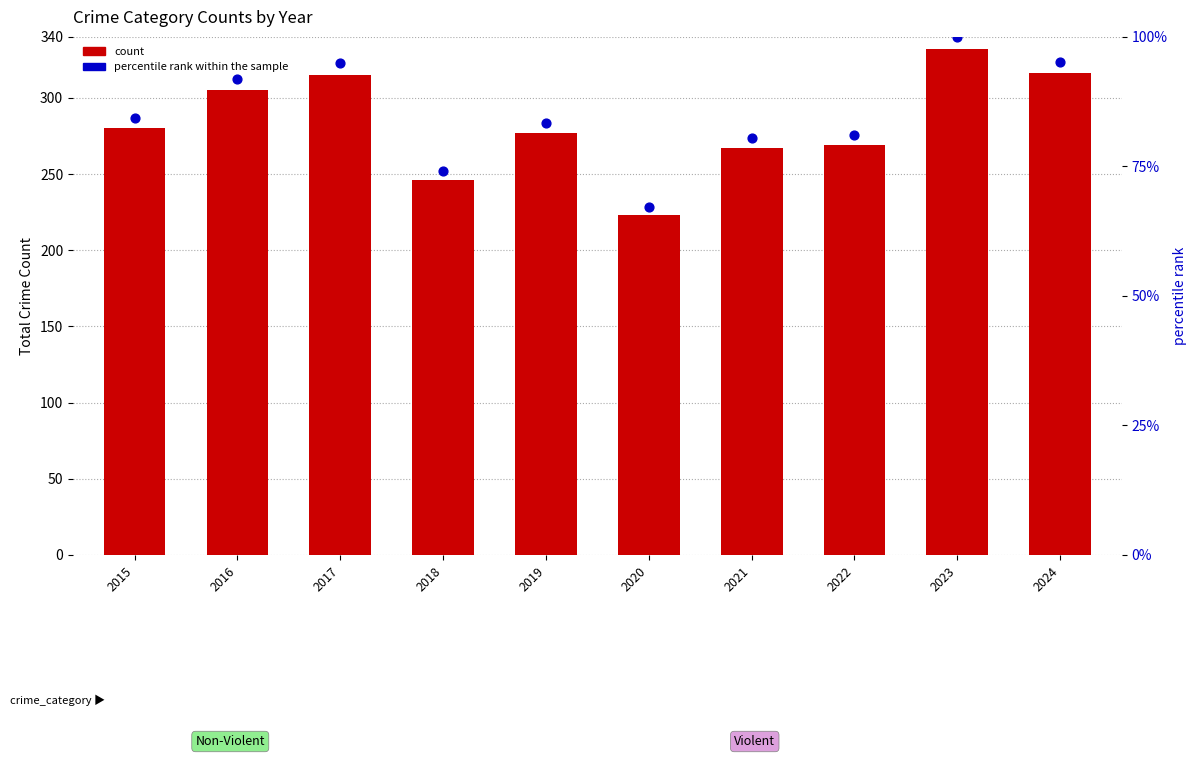

Which series contains the lowest Y value?

percentile rank within the sample